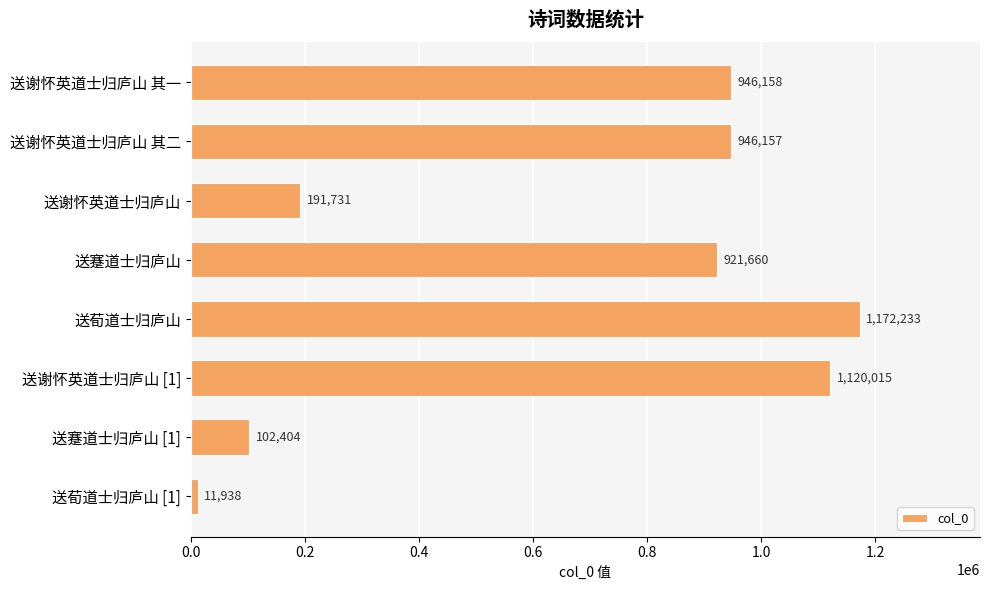

Does the chart contain any negative values?

No